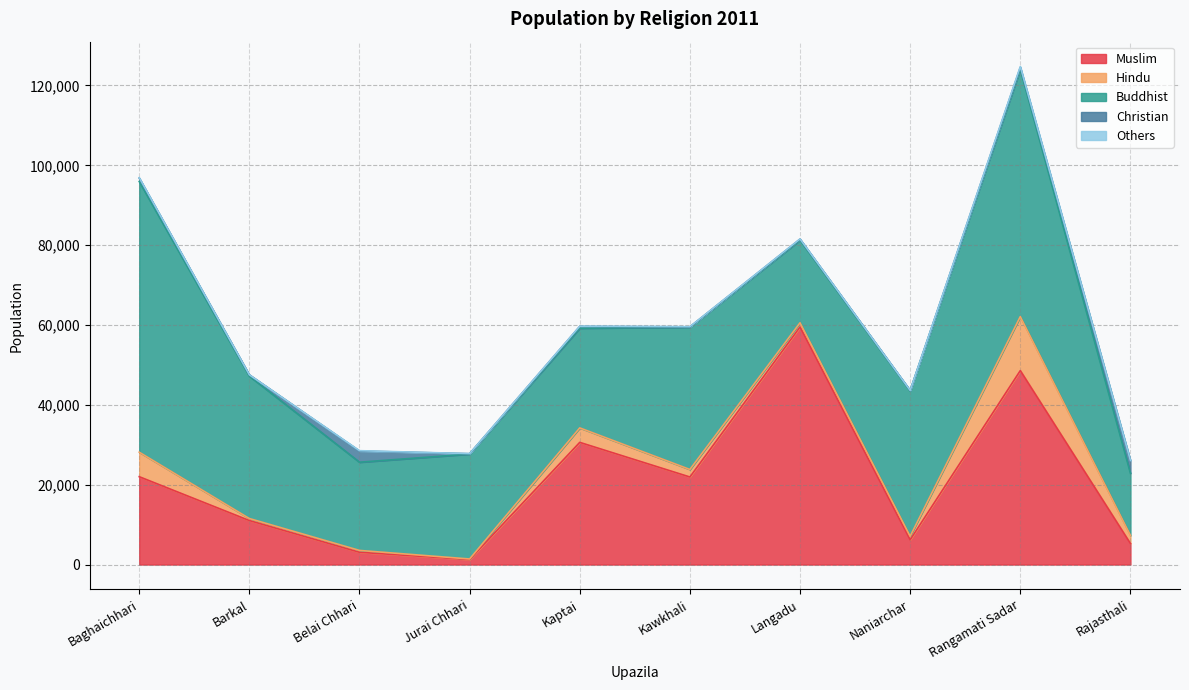

What is the difference between the highest and lowest values at Kawkhali?

35600